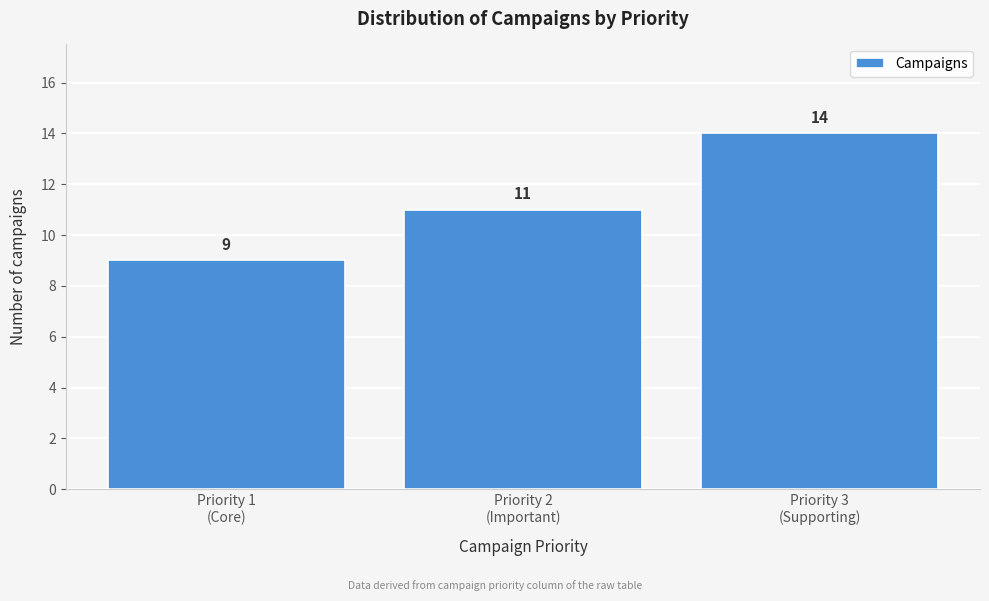

What is the average value?

11